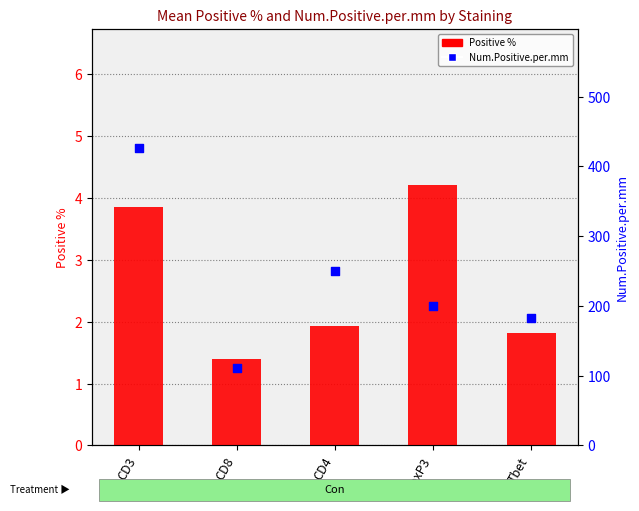

Is the value of Num.Positive.per.mm at CD4 greater than the value of Positive % at CD4?

Yes